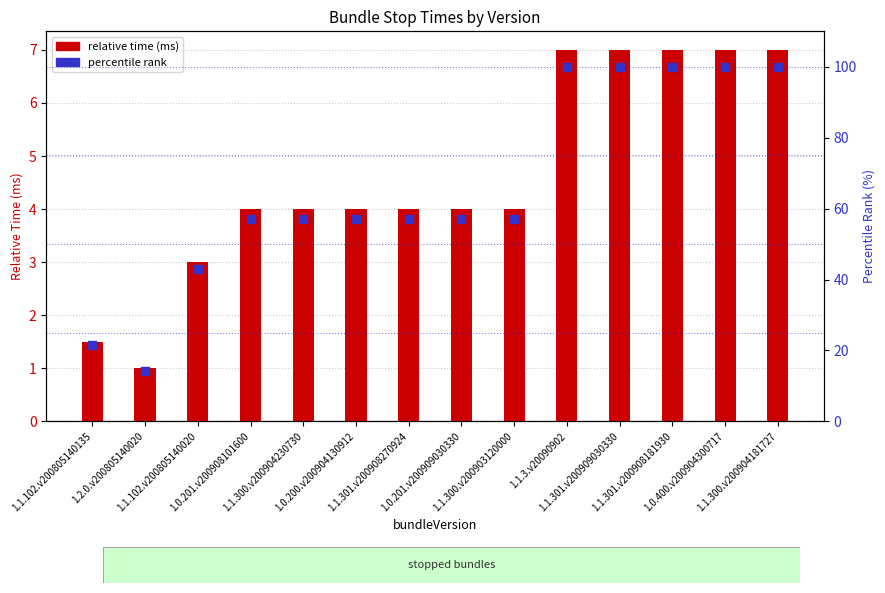

At which category is the sum across all series the highest?

1.1.3.v20090902